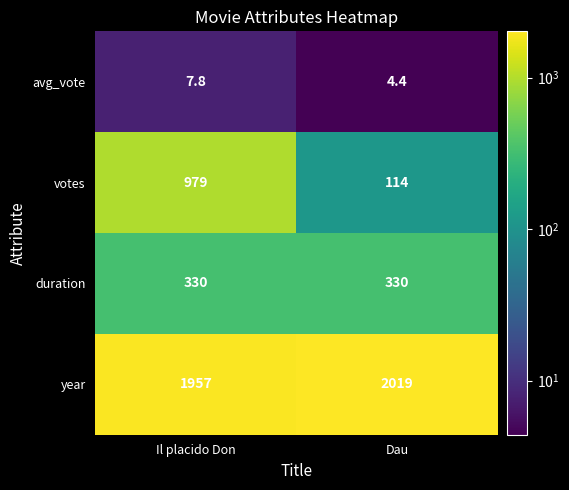

Reading left to right, transcribe all the data shown in this chart.

avg_vote: 7.8	4.4
votes: 979.0	114.0
duration: 330.0	330.0
year: 1957.0	2019.0